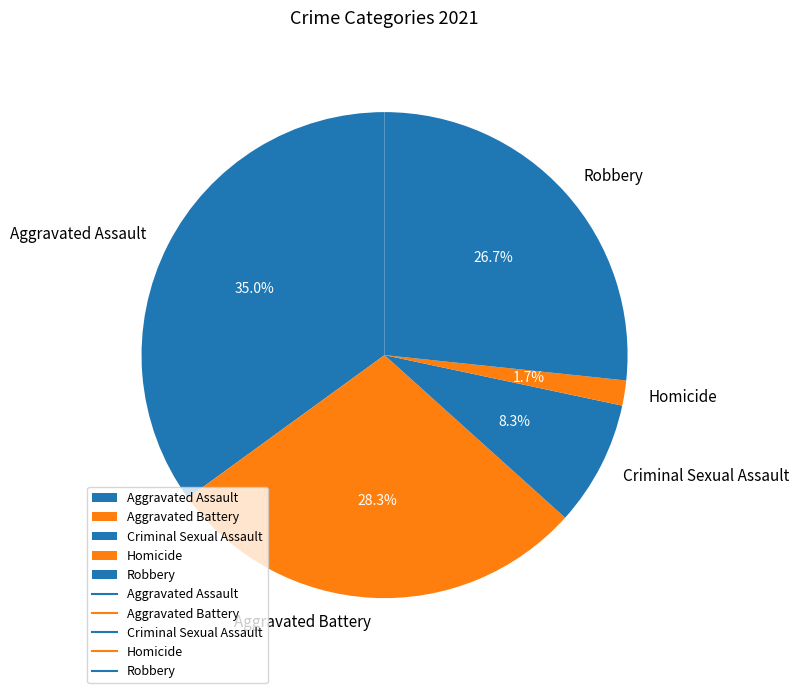

How many slices are in this pie chart?

5